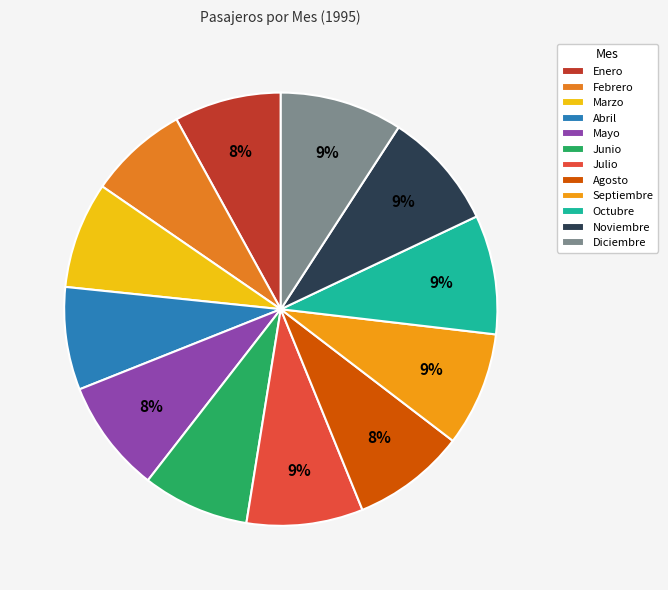

To the nearest percent, what percentage of the pie is Junio?

8%